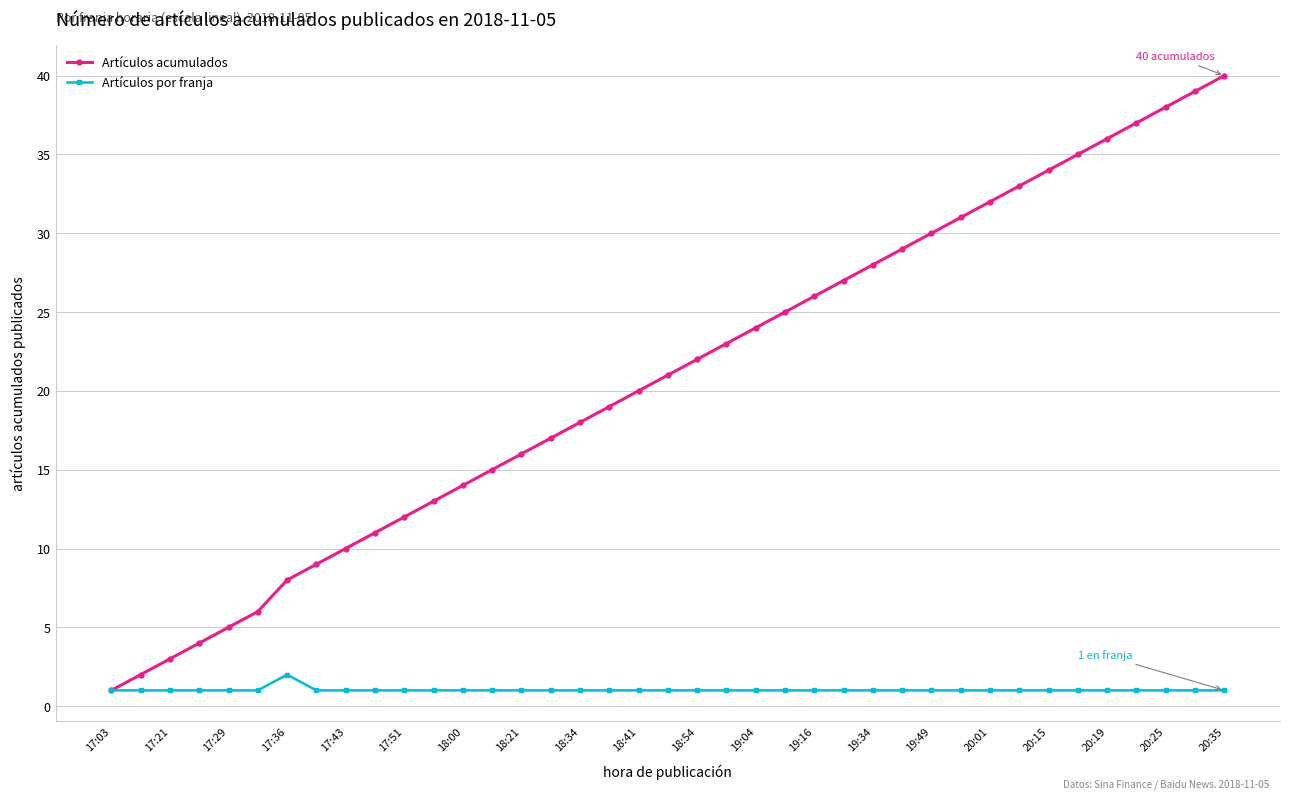

What is the maximum value shown in the chart?

40